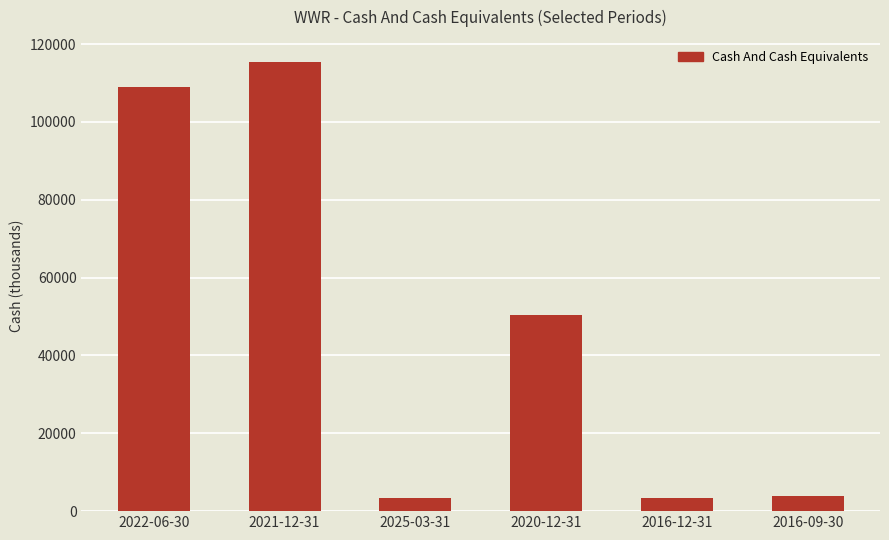

Between 2022-06-30 and 2016-12-31, which is larger?

2022-06-30